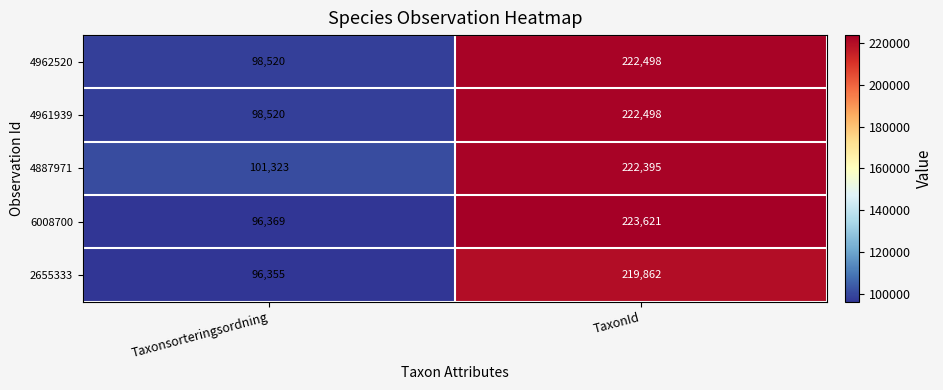

What is the difference between the 4962520 values at TaxonId and Taxonsorteringsordning?

123978